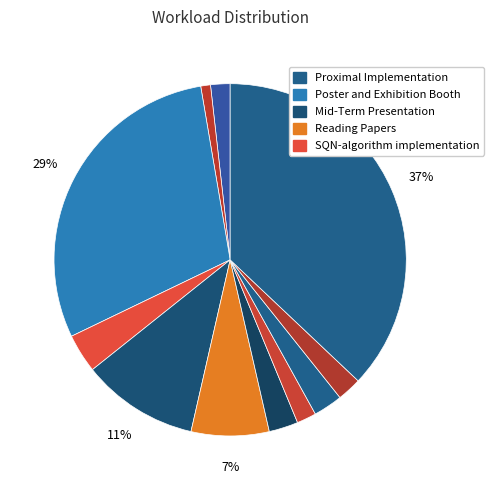

Count the number of slices in the pie.

11